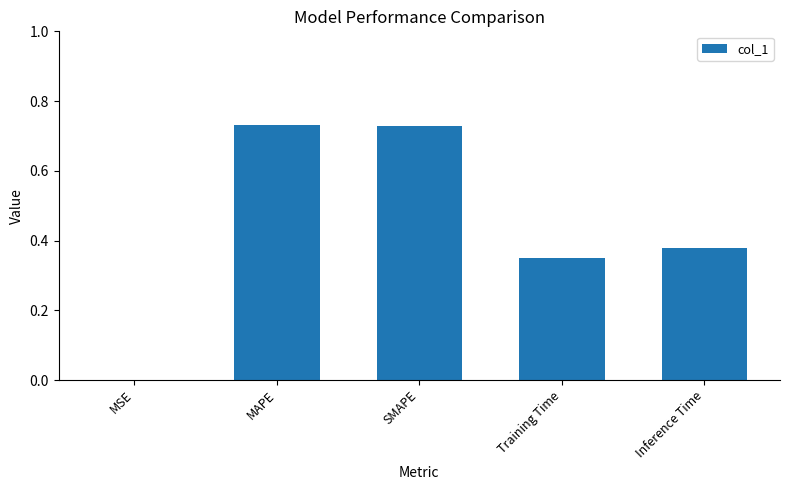

How many categories are shown in the chart?

5